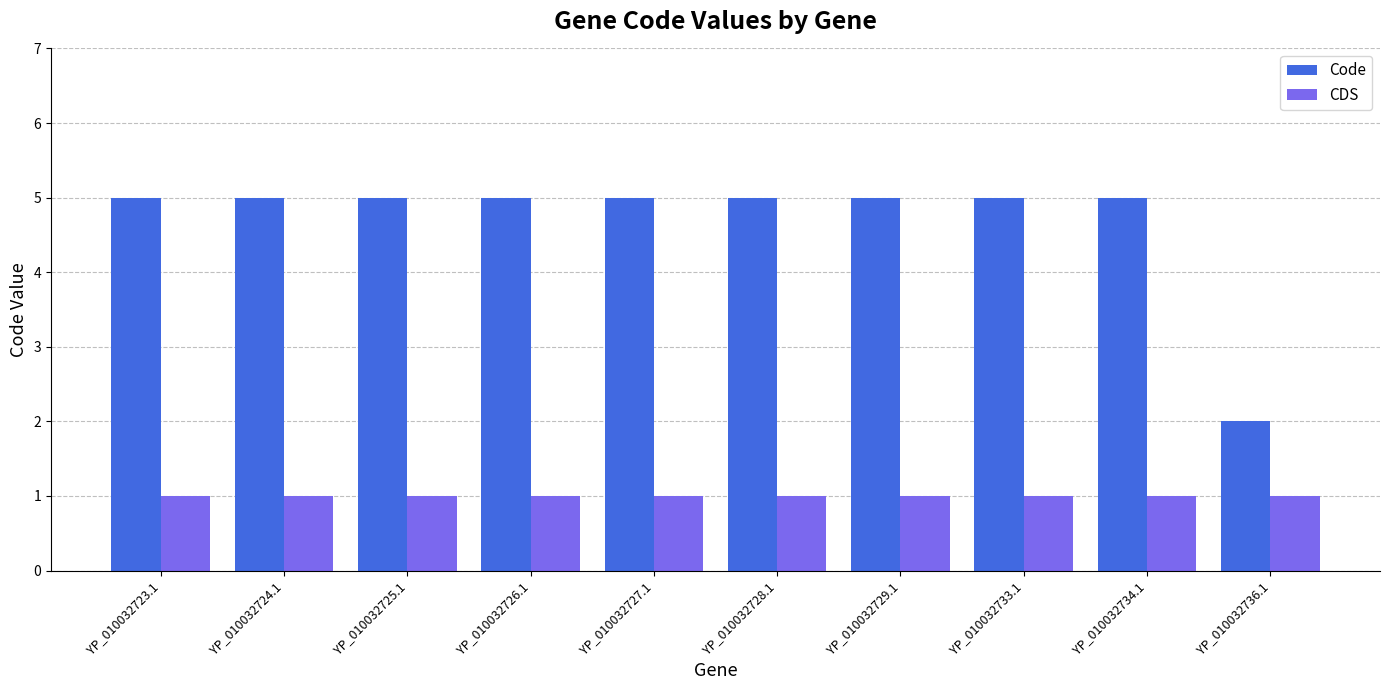

True or false: Code has a value of 3 at YP_010032736.1.

False